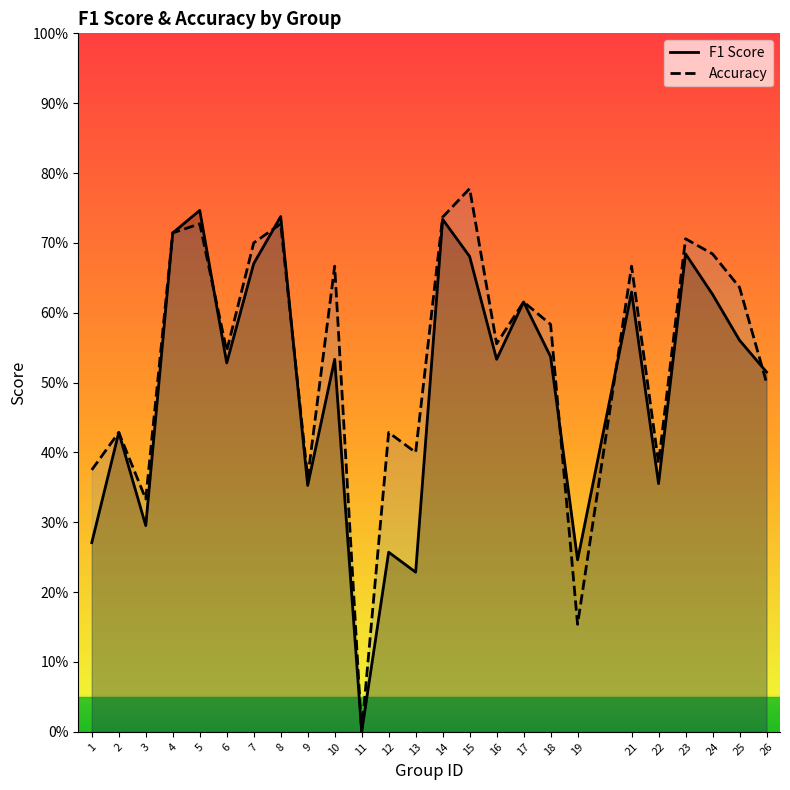

Between 5 and 10, which series saw the biggest shift?

F1 Score